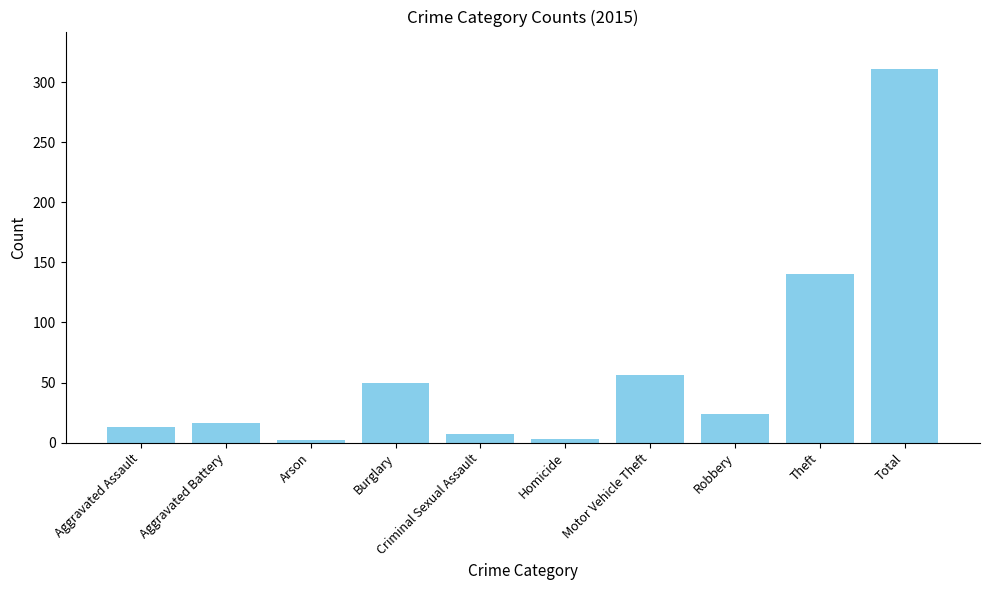

What position from the left is Arson?

3